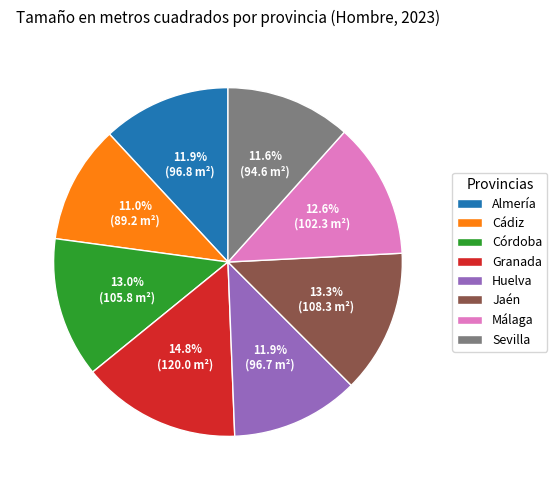

What percentage is NOT represented by Jaén?

86.7%